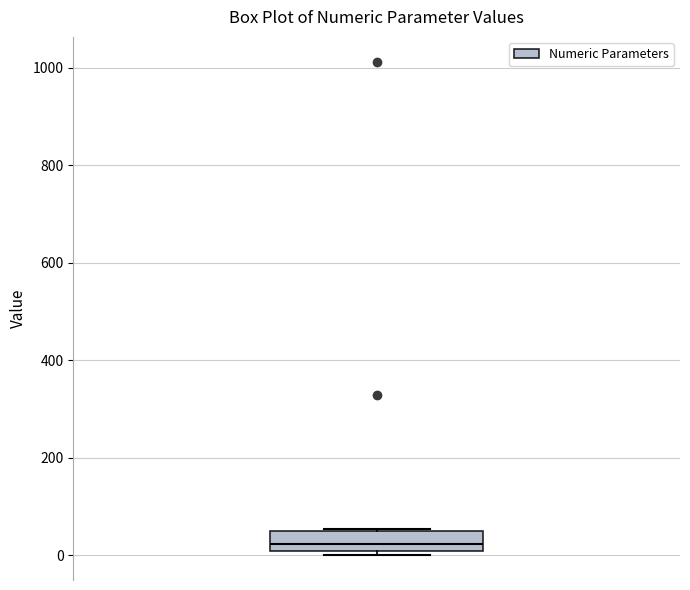

Where is the lower edge of the box on the y-axis? The values are not printed on the chart, so give them approximately, as read against the axis.

0